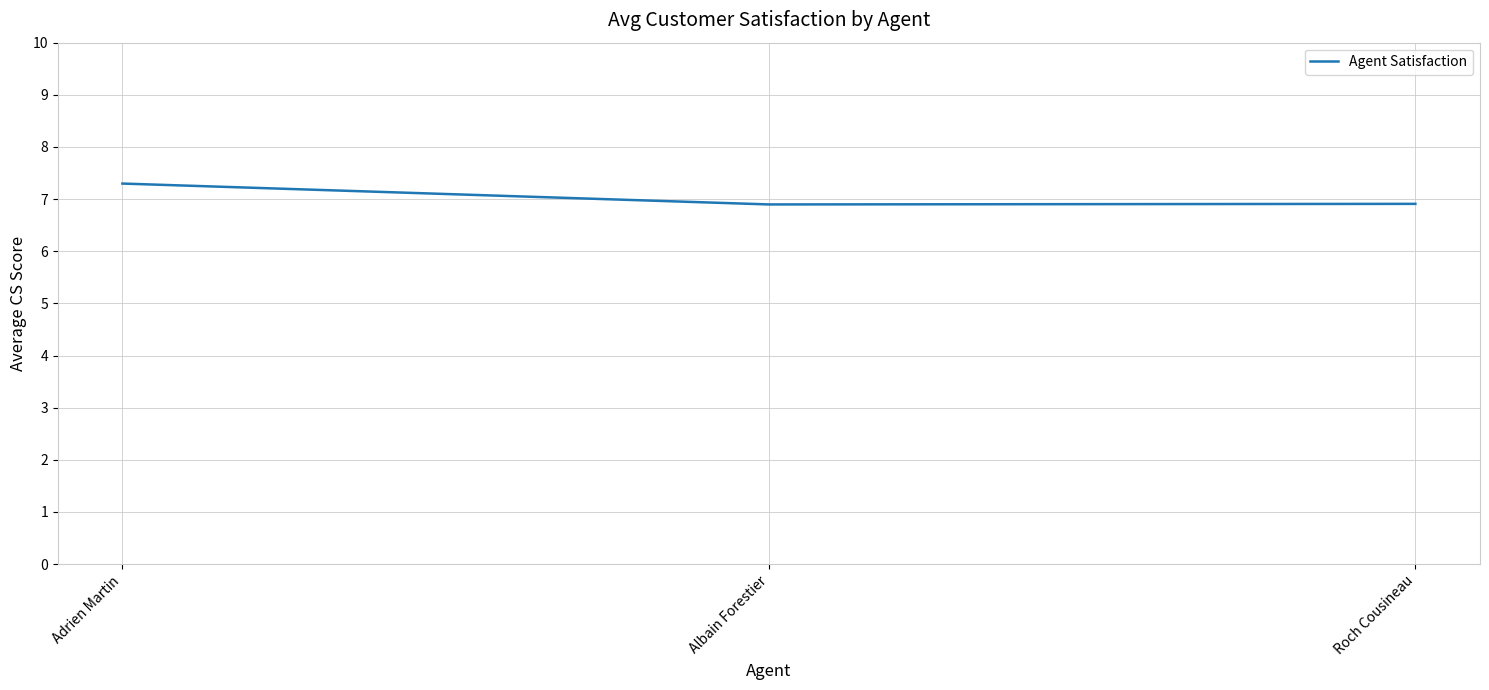

What position from the left is Adrien Martin?

1